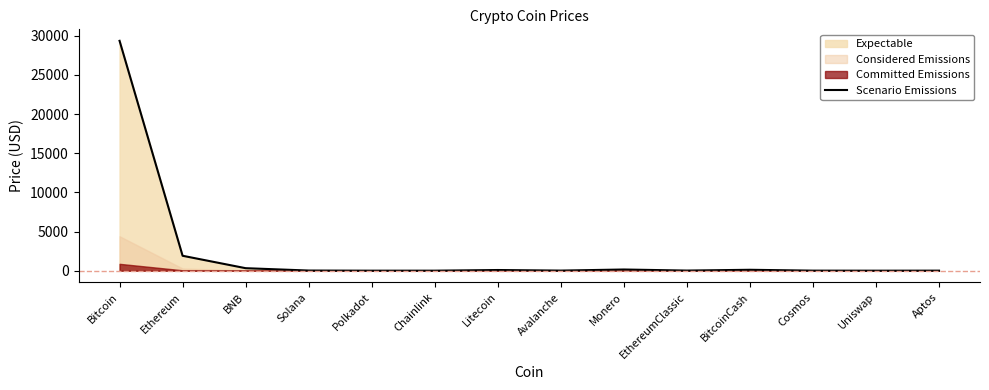

Where is the data nearest to the value 14680?

Ethereum